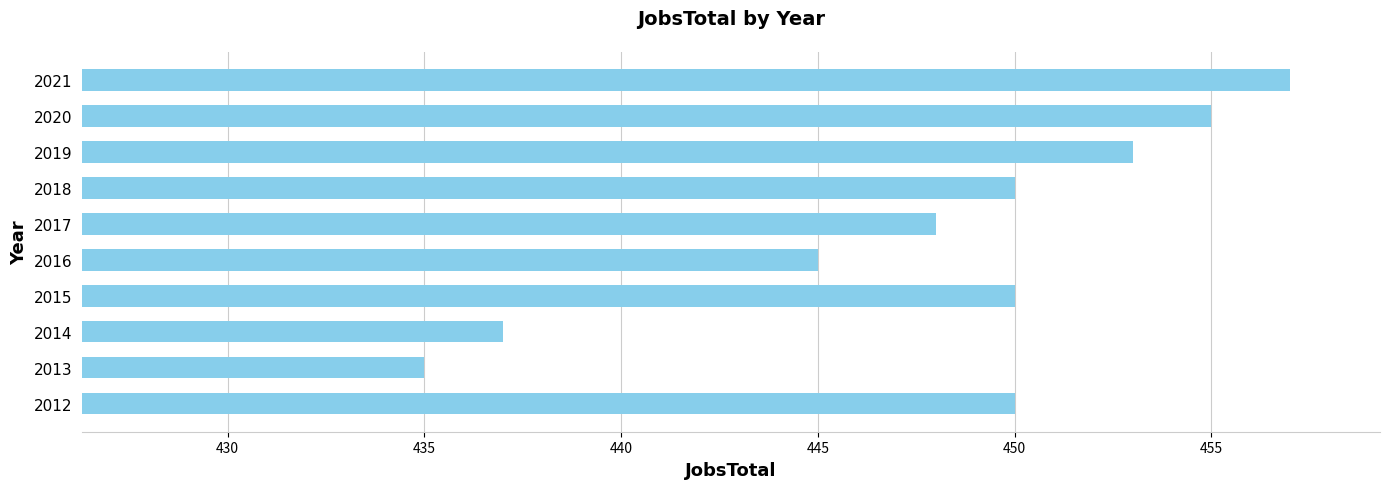

Does the chart contain stacked bars?

No